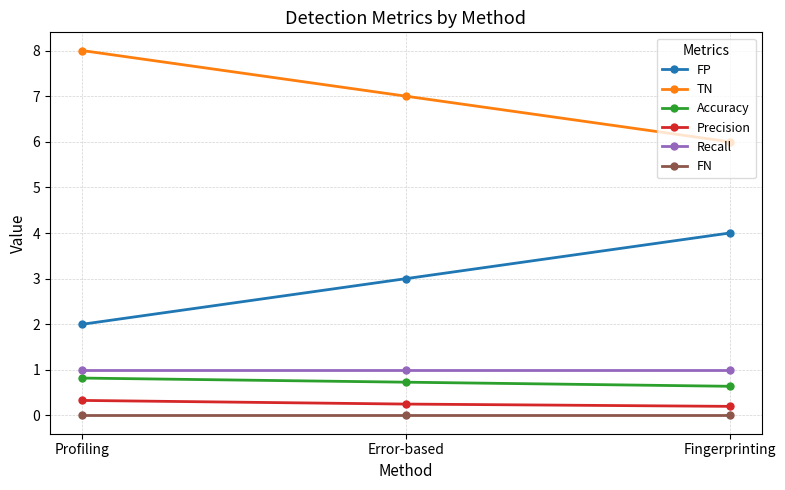

At Profiling, list the series in order from largest to smallest.

TN, FP, Recall, Accuracy, Precision, FN